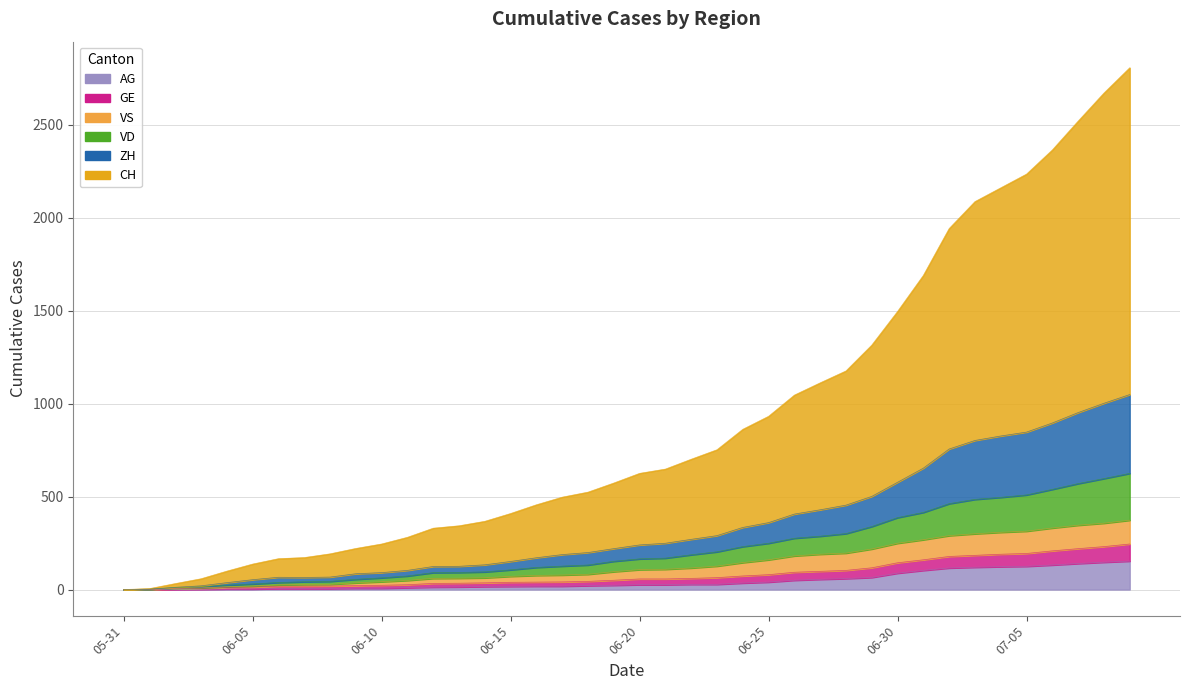

What is the maximum value shown in the chart?

2807